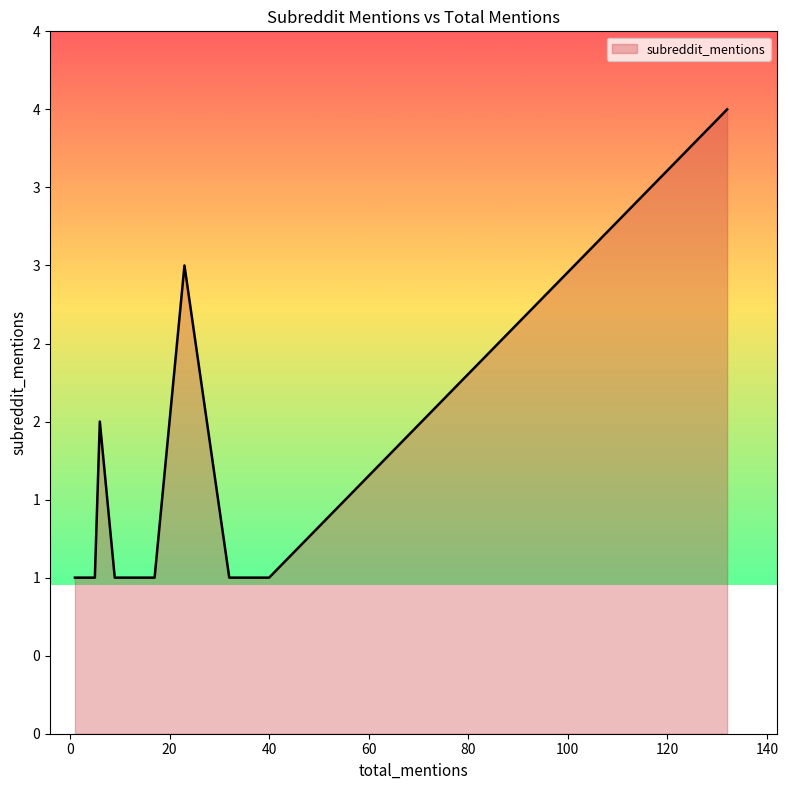

What is the greatest value displayed?

4